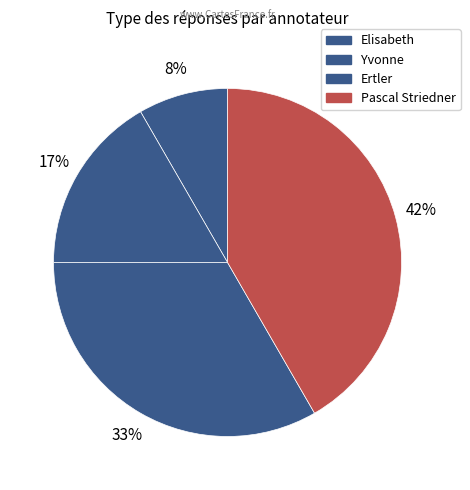

How many slices are in this pie chart?

4